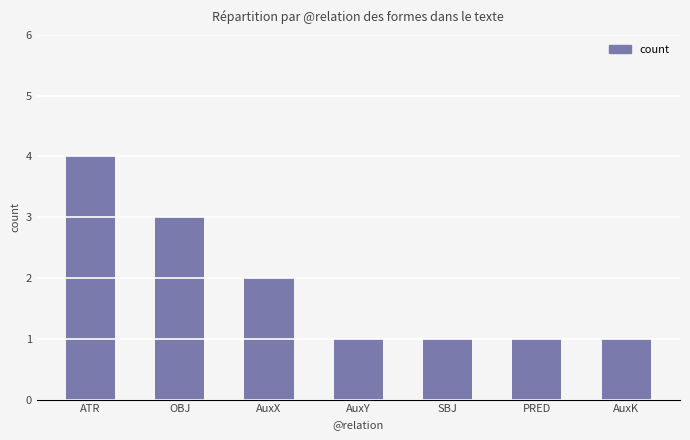

What is the sum of the values at PRED and OBJ?

4